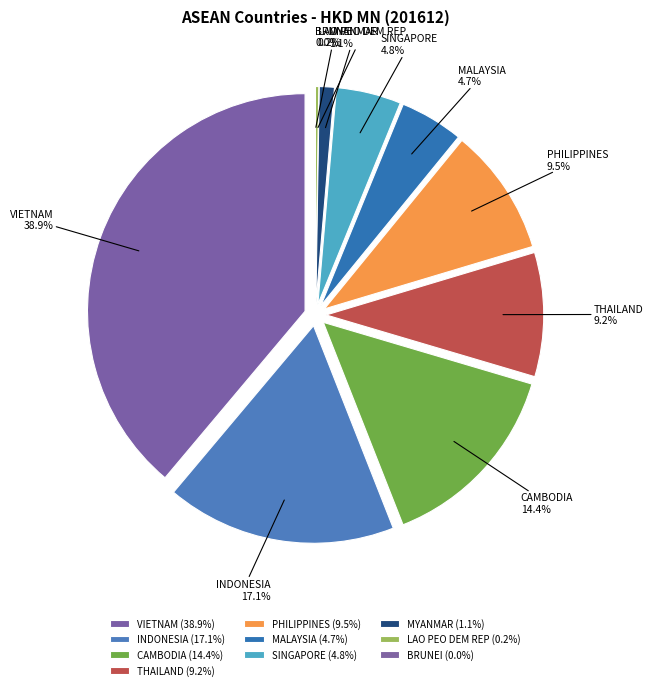

To the nearest percent, what percentage of the pie is VIETNAM?

39%